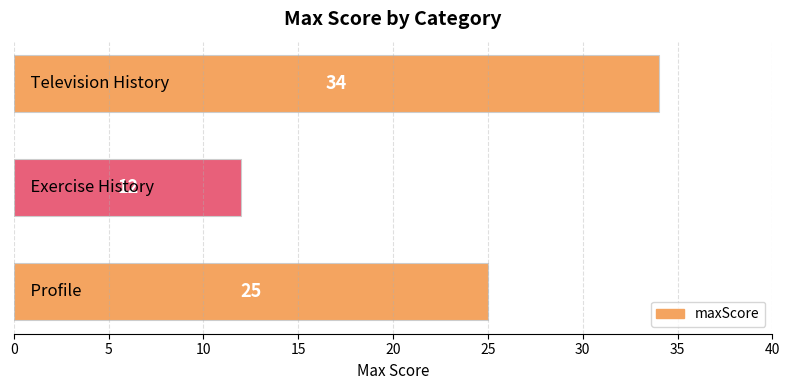

Reading top to bottom, what are all the values shown in this chart?

34	12	25